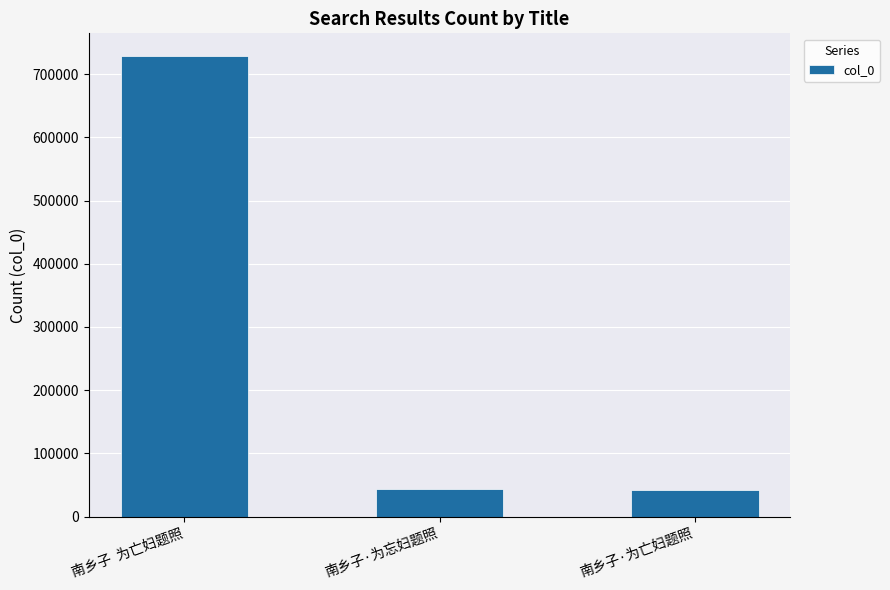

What is the change in value from 南乡子  为亡妇题照 to 南乡子·为忘妇题照?

-685545